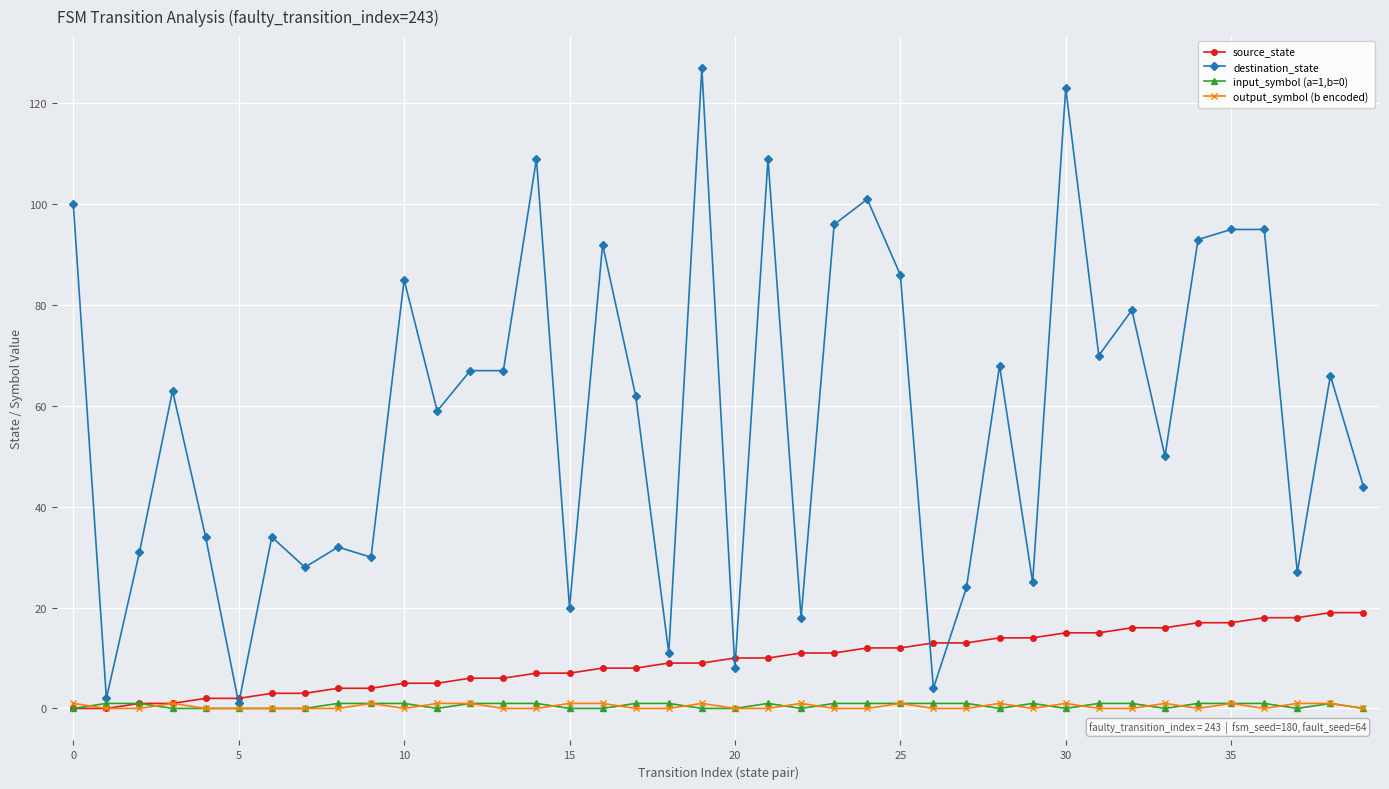

True or false: destination_state has more than 1 interior local peaks.

True